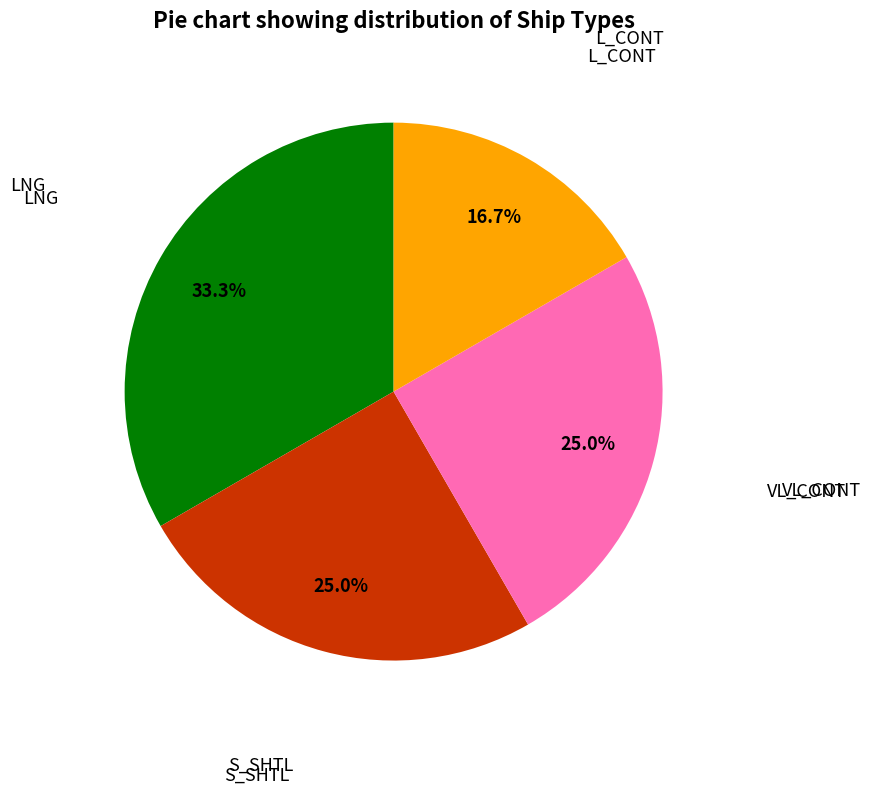

Is there any slice that represents more than half of the pie?

No